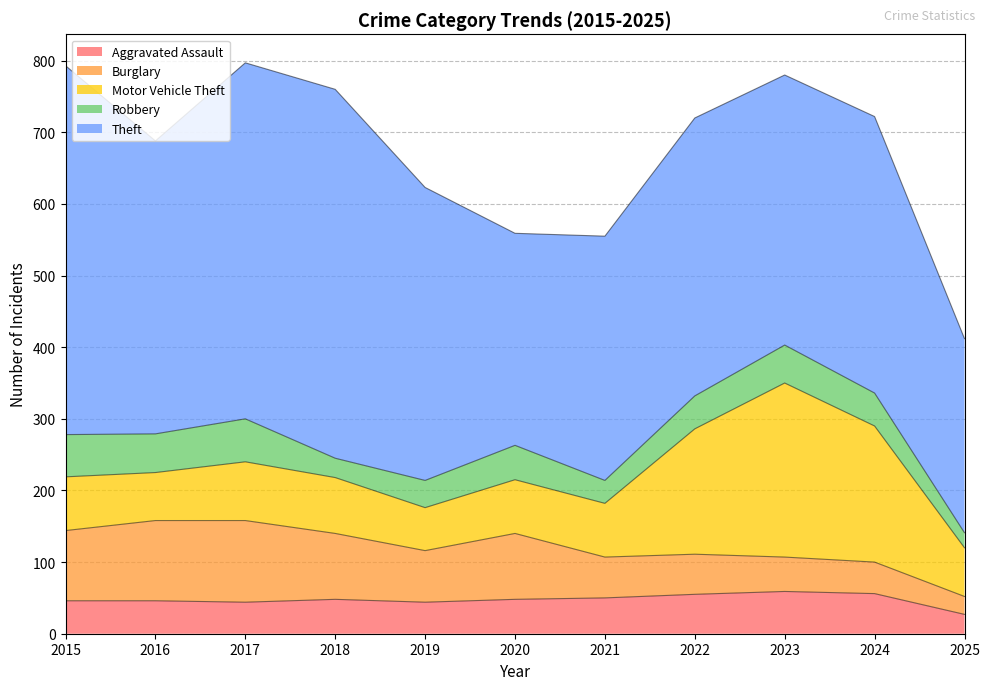

Reading right to left, transcribe all the data shown in this chart.

Aggravated Assault: 2025=27	2024=56	2023=59	2022=55	2021=50	2020=48	2019=44	2018=48	2017=44	2016=46	2015=46
Burglary: 2025=25	2024=44	2023=48	2022=56	2021=57	2020=92	2019=72	2018=92	2017=114	2016=112	2015=98
Motor Vehicle Theft: 2025=68	2024=190	2023=243	2022=175	2021=75	2020=75	2019=60	2018=78	2017=82	2016=67	2015=75
Robbery: 2025=21	2024=46	2023=53	2022=46	2021=32	2020=48	2019=38	2018=27	2017=60	2016=54	2015=59
Theft: 2025=271	2024=386	2023=377	2022=388	2021=341	2020=296	2019=409	2018=515	2017=497	2016=409	2015=515